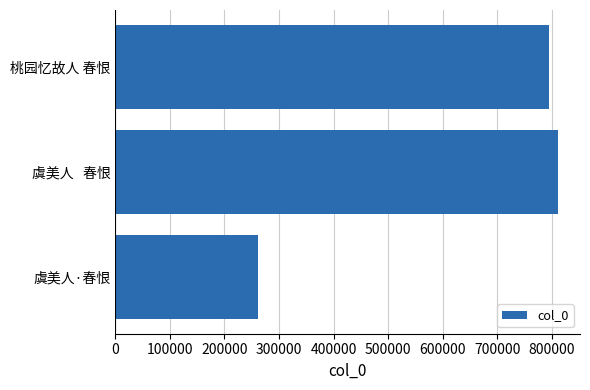

Rank the categories by value from lowest to highest.

虞美人·春恨, 桃园忆故人 春恨, 虞美人   春恨